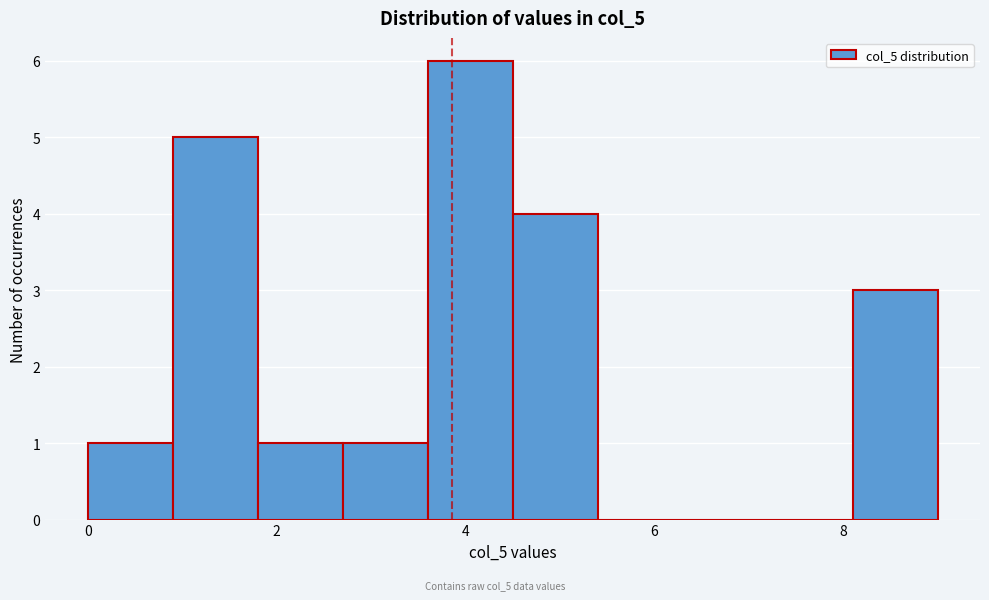

Reading left to right, list every bar in this chart as the range it spans on the x-axis followed by its height. Neither the bar edges nor the heights are printed on the chart, so give them approximately, as read against the axes.

0.0 to 0.9: 1
0.9 to 1.8: 5
1.8 to 2.7: 1
2.7 to 3.6: 1
3.6 to 4.5: 6
4.5 to 5.4: 4
5.4 to 6.3: 0
6.3 to 7.2: 0
7.2 to 8.1: 0
8.1 to 9.0: 3